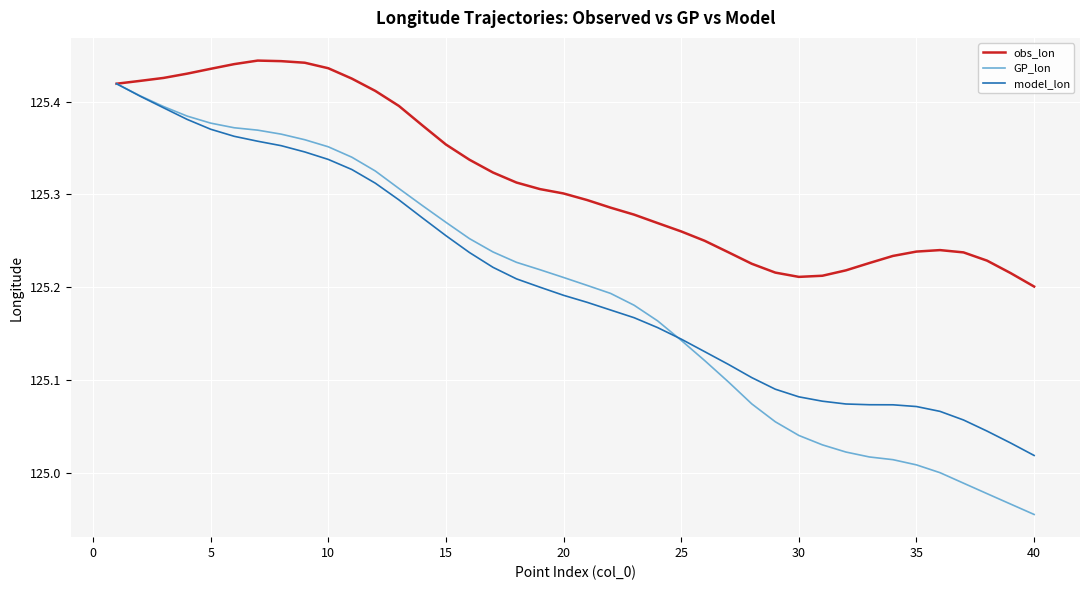

Does the chart display data point markers on the line(s)?

No